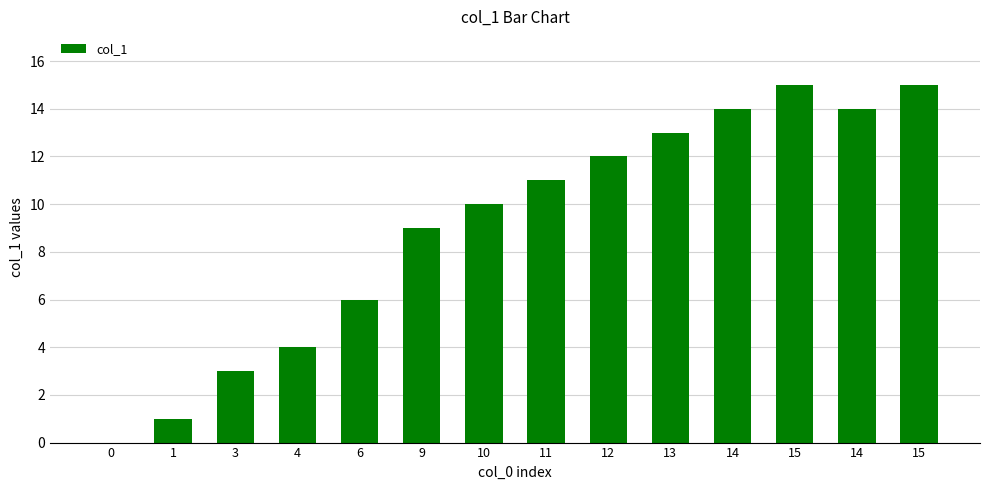

What is the label of the 8th bar from the right?

10